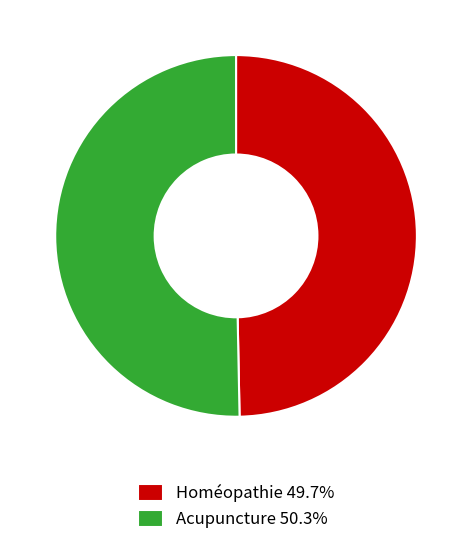

What is the majority slice?

Acupuncture